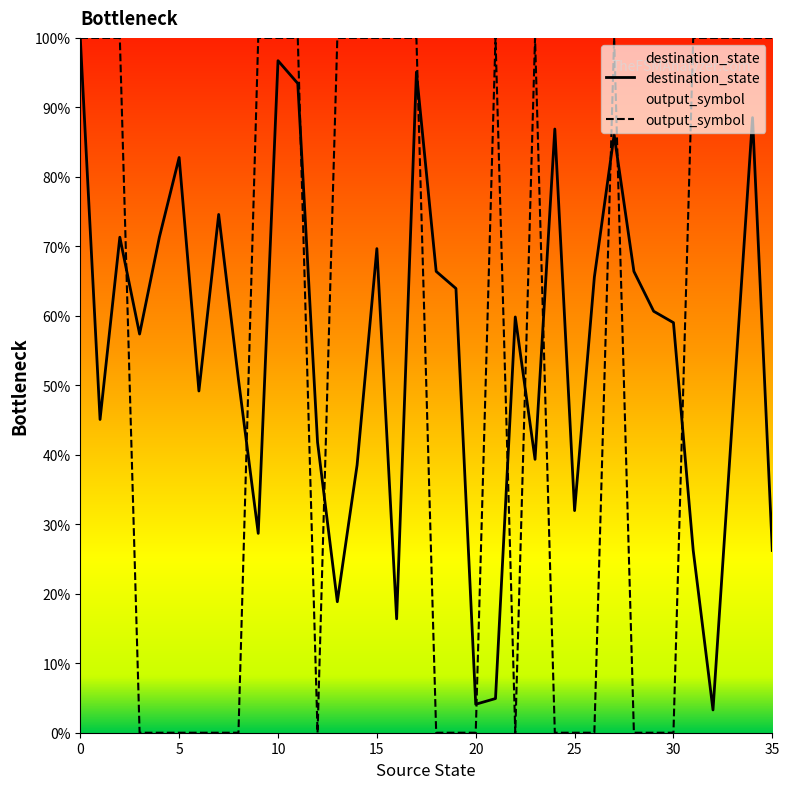

True or false: output_symbol has a value of 0.0 at 25.

True